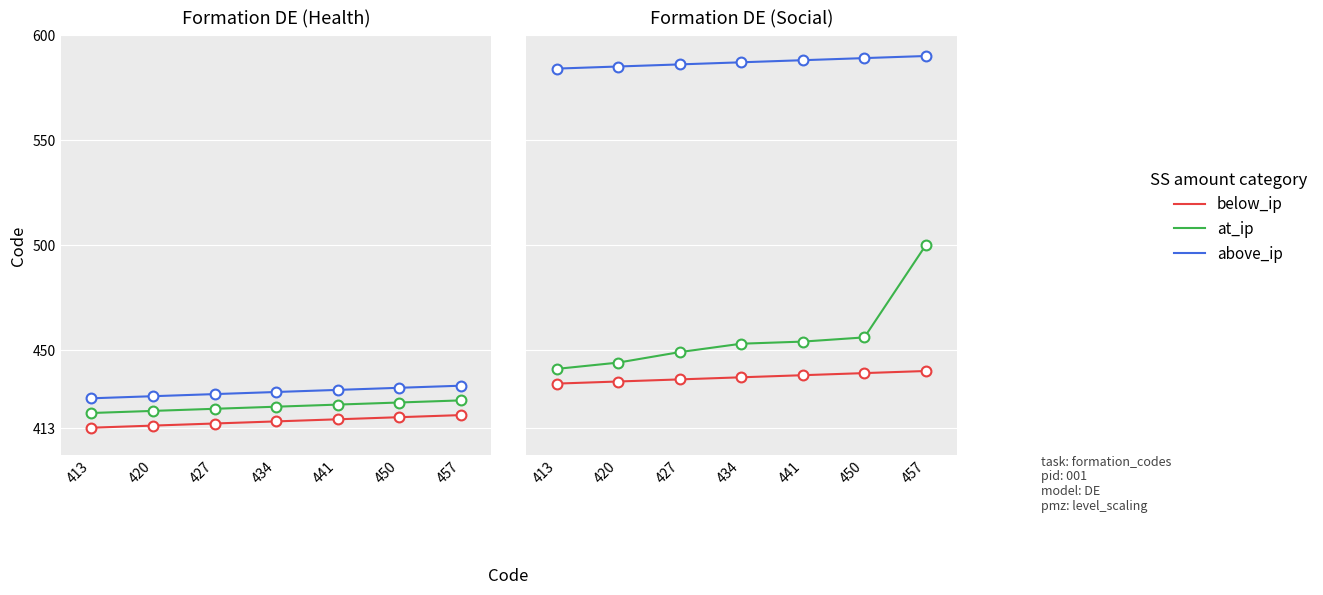

At how many categories does at least one series exceed 586?

4